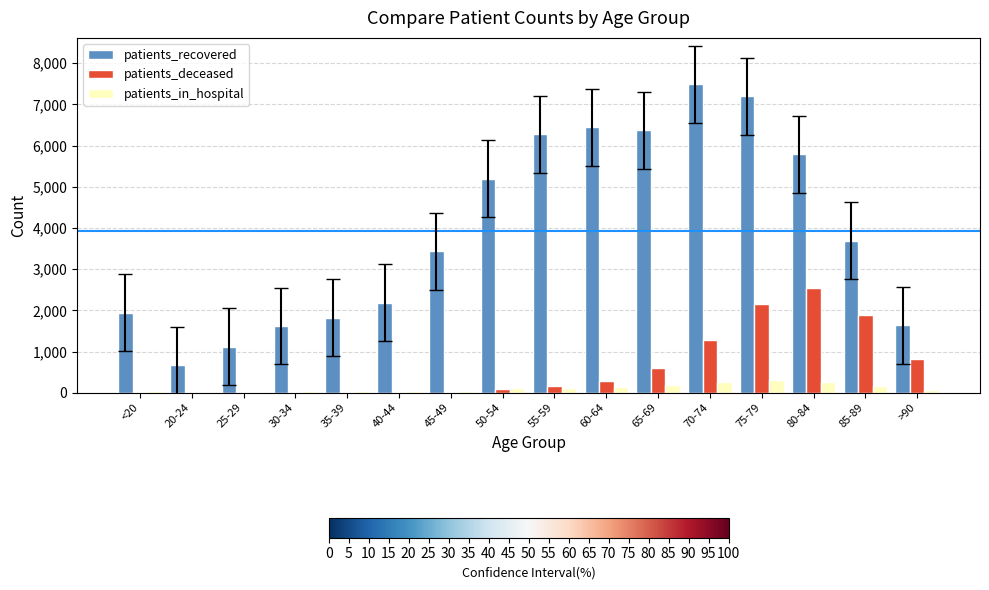

What is the difference between the patients_in_hospital values at 50-54 and 40-44?

66